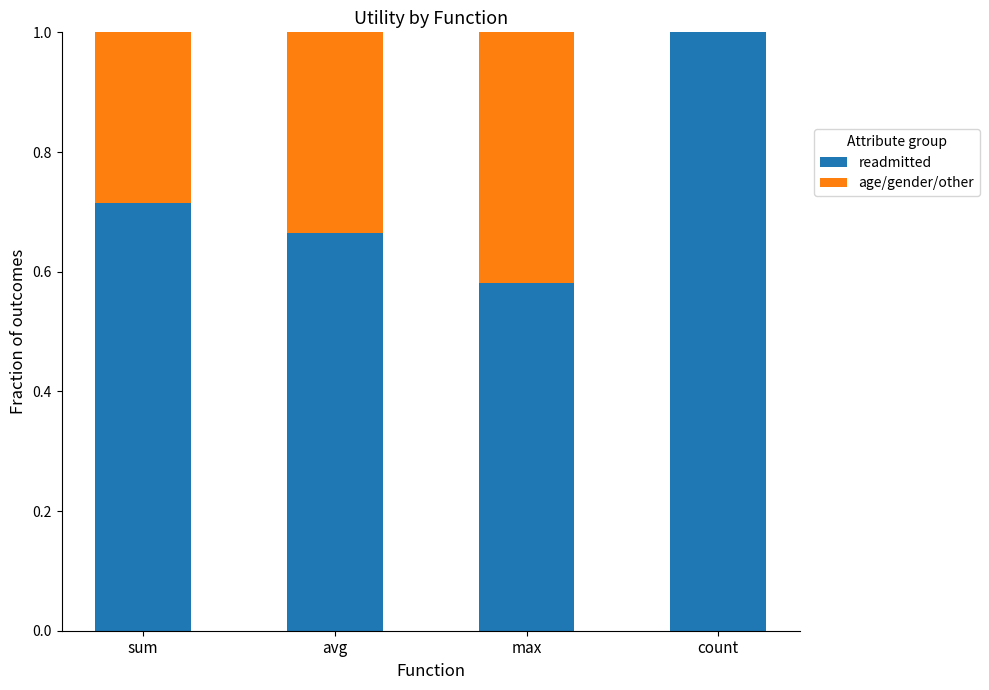

What are all the series names shown in the legend?

readmitted, age/gender/other